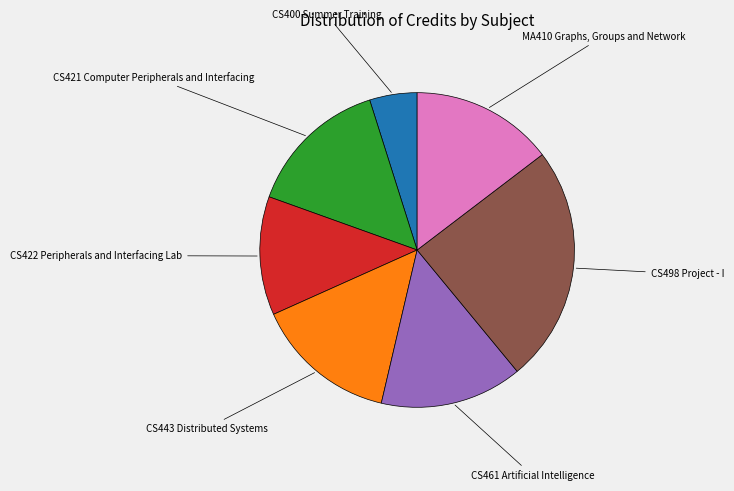

Is there a majority slice in this chart?

No